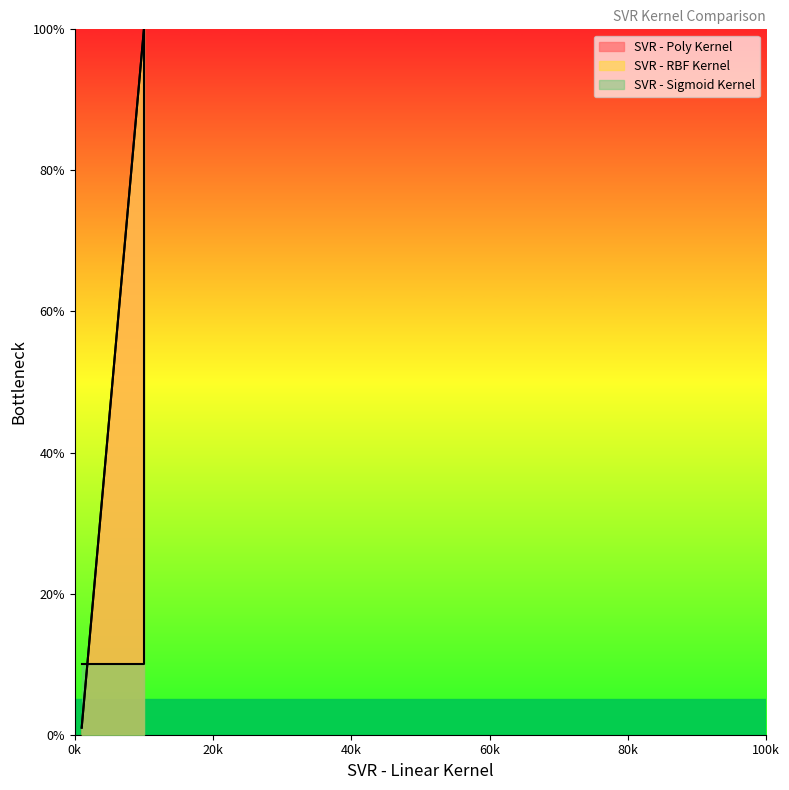

What is the average value of the SVR - Poly Kernel series?

67